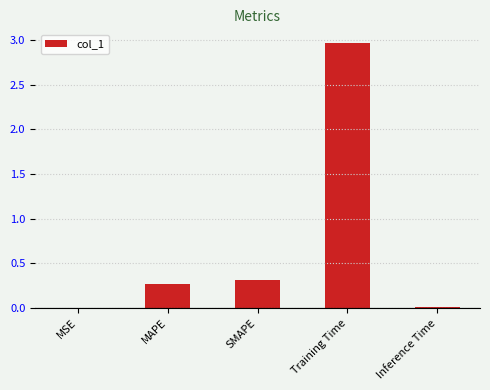

Read the value at Training Time.

3.0